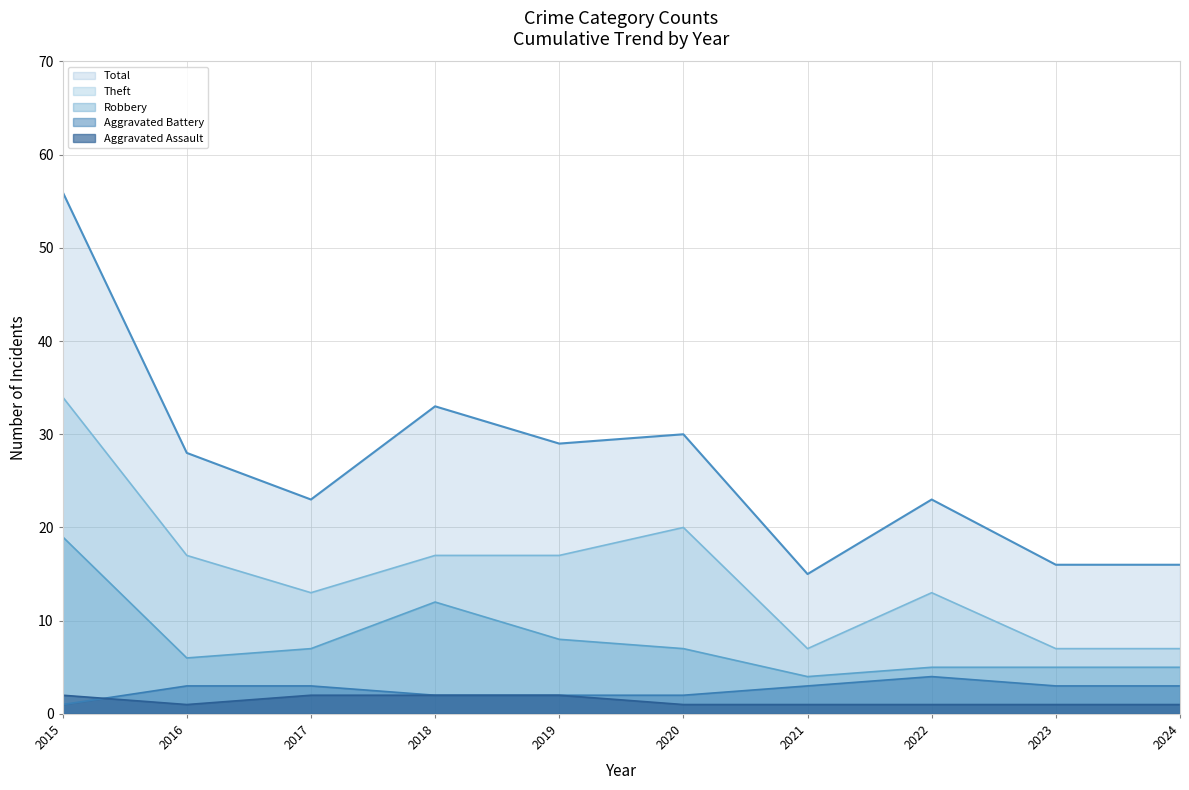

At which category is the sum across all series the highest?

2015